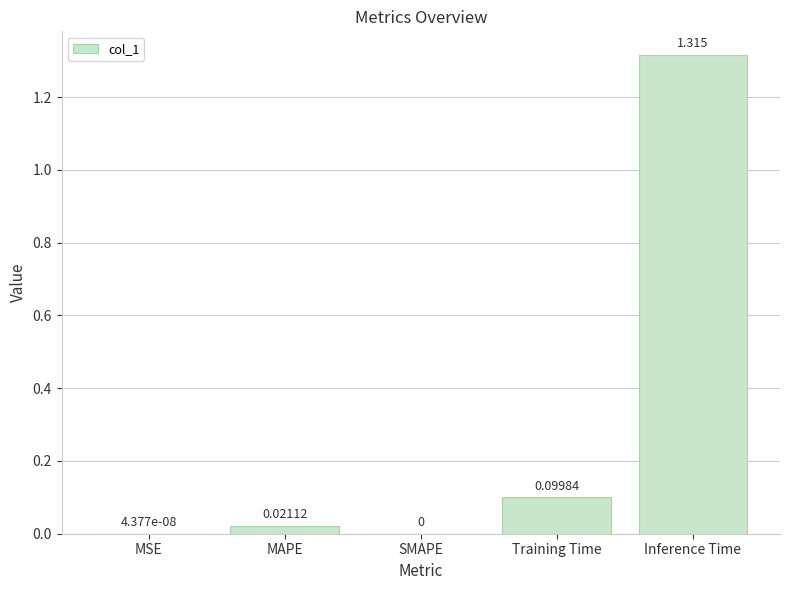

At which category does the chart reach its peak across all series?

Inference Time